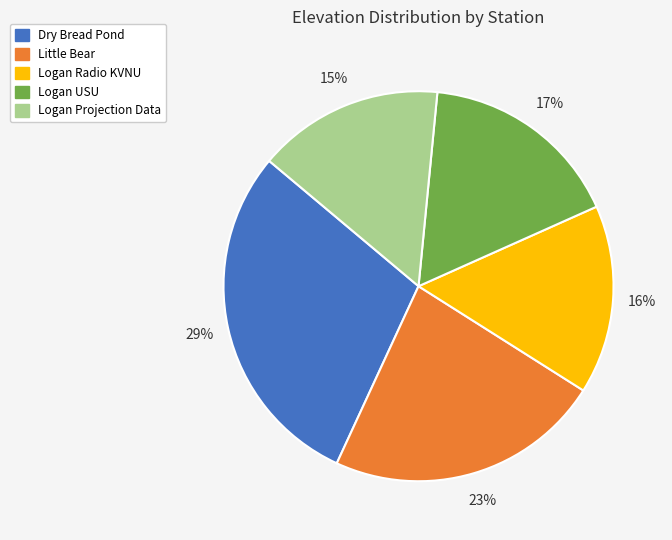

To the nearest percent, what portion does Dry Bread Pond represent?

29%